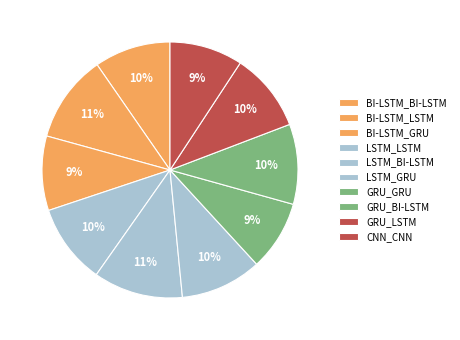

What percentage is NOT represented by LSTM_GRU?

89.7%